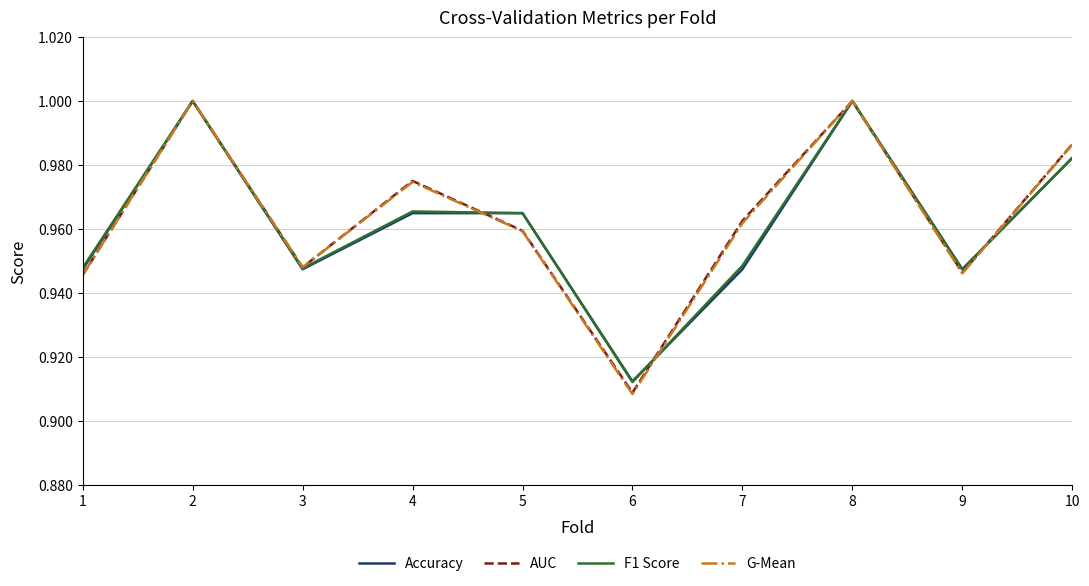

At which label is AUC closest to 0?

6